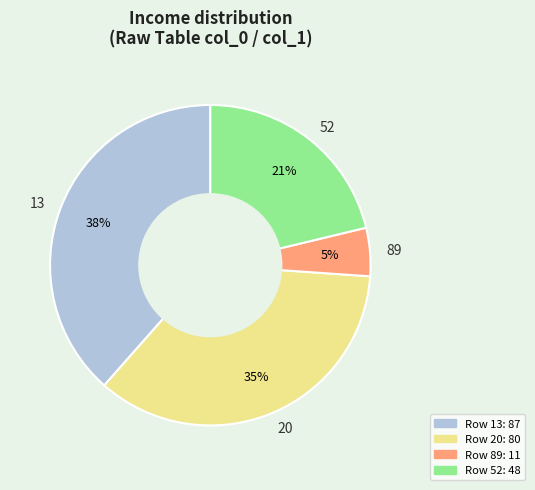

Is it true that 89 is 16% of the pie?

False